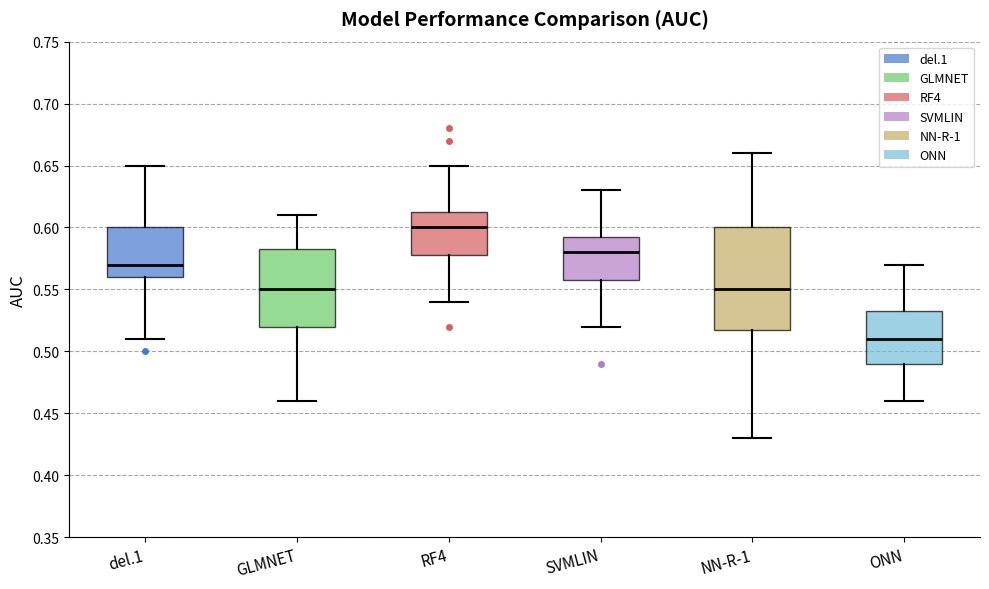

Reading left to right, read every box against the y-axis: the position of its median line, the range the box covers, and the ends of its whiskers. The values are not printed on the chart, so give them approximately, as read against the axis.

del.1: median 0.570, box 0.560 to 0.600, whiskers 0.510 to 0.650
GLMNET: median 0.550, box 0.520 to 0.585, whiskers 0.460 to 0.610
RF4: median 0.600, box 0.580 to 0.615, whiskers 0.540 to 0.650
SVMLIN: median 0.580, box 0.560 to 0.595, whiskers 0.520 to 0.630
NN-R-1: median 0.550, box 0.520 to 0.600, whiskers 0.430 to 0.660
ONN: median 0.510, box 0.490 to 0.535, whiskers 0.460 to 0.570